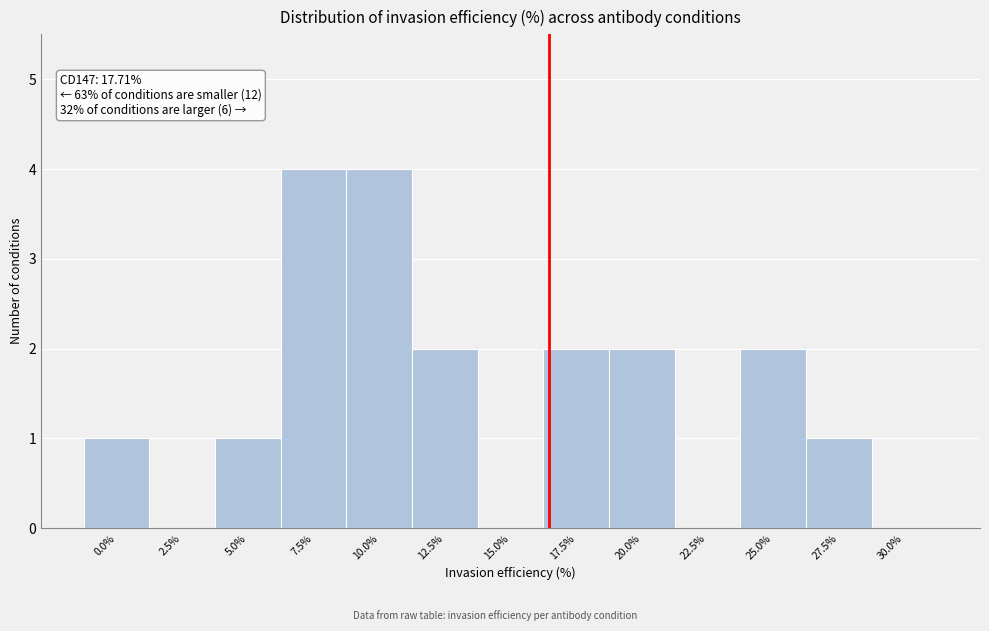

Reading right to left, what are all the values shown in this chart?

30.0%=0	27.5%=1	25.0%=2	22.5%=0	20.0%=2	17.5%=2	15.0%=0	12.5%=2	10.0%=4	7.5%=4	5.0%=1	2.5%=0	0.0%=1